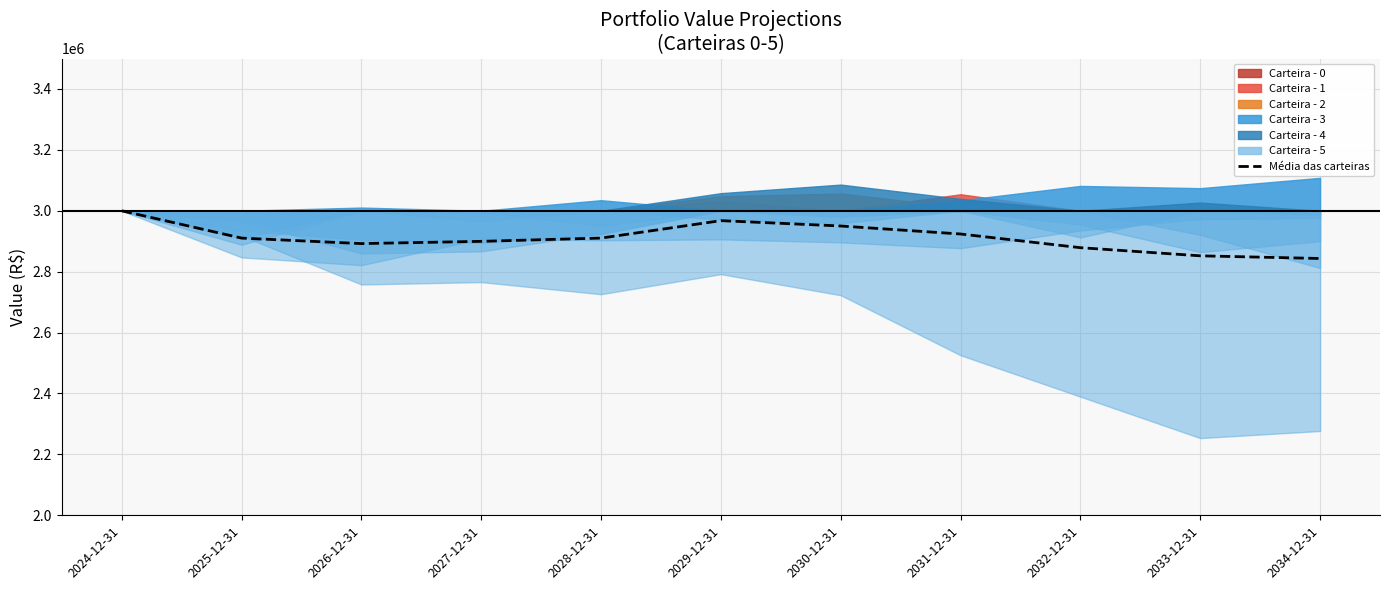

List the labels in order of value, smallest first.

2034-12-31, 2033-12-31, 2032-12-31, 2026-12-31, 2027-12-31, 2025-12-31, 2028-12-31, 2031-12-31, 2030-12-31, 2029-12-31, 2024-12-31